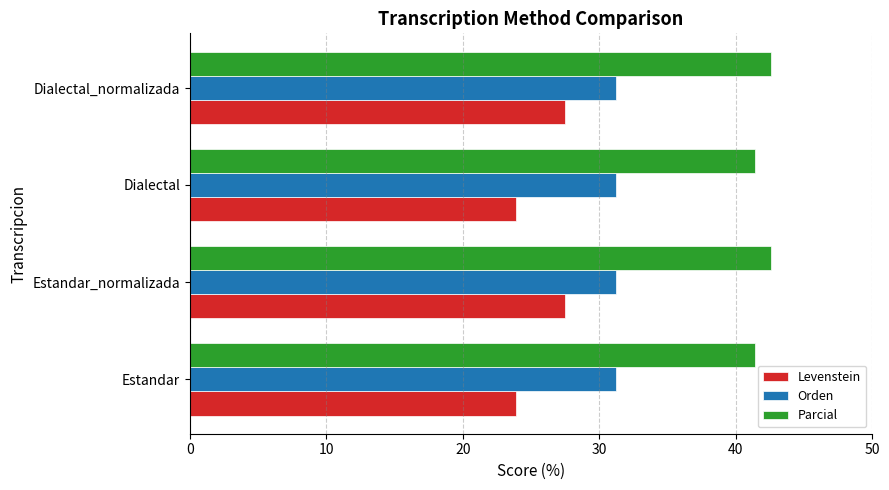

What is the total value across all series at Dialectal_normalizada?

101.3